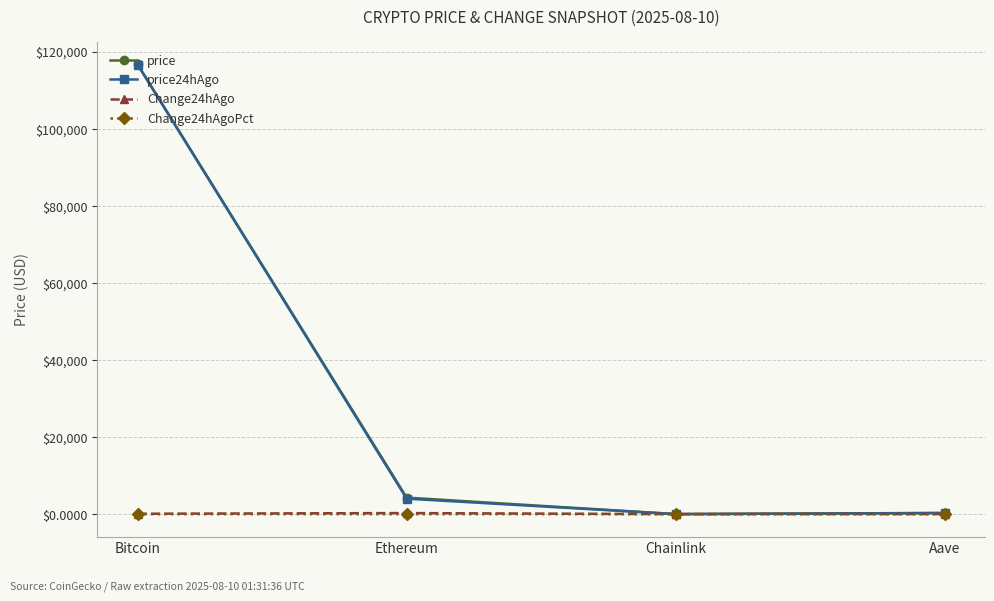

How many distinct data groups are displayed?

4